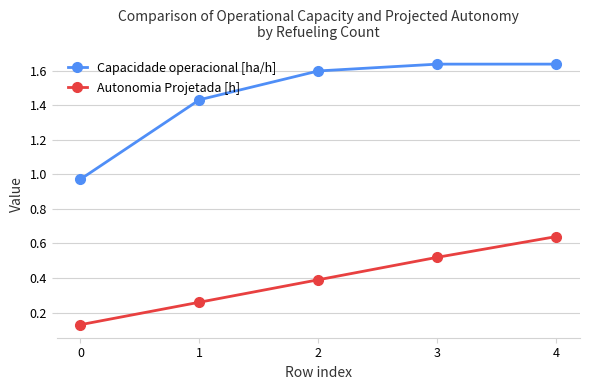

Count the number of categories in the chart.

5